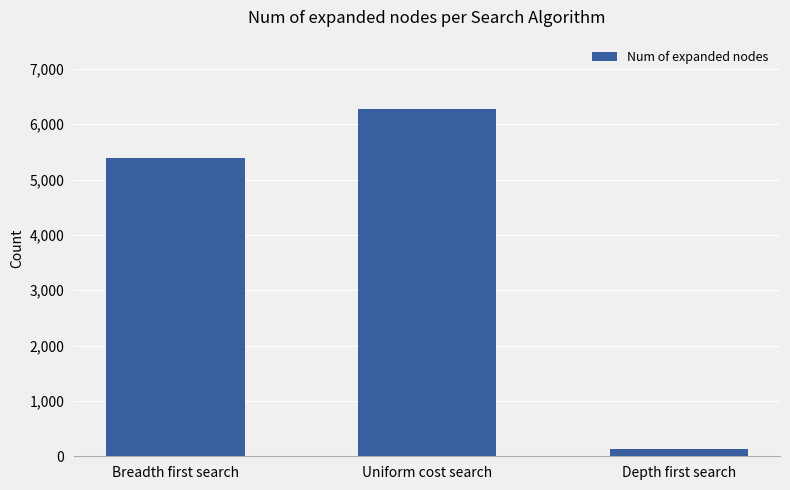

Which has a higher value, Breadth first search or Depth first search?

Breadth first search